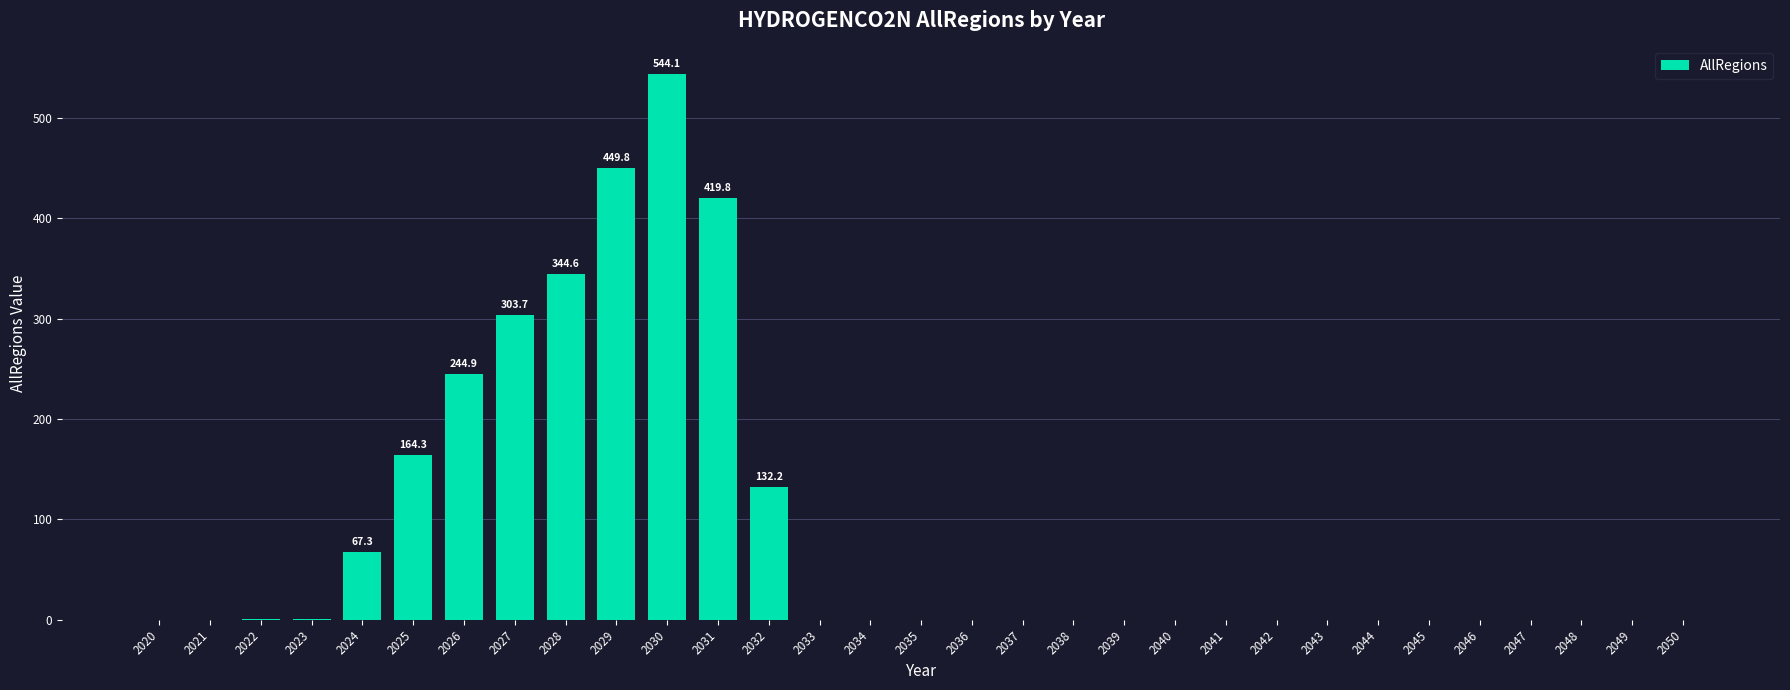

Are the bars horizontal?

No